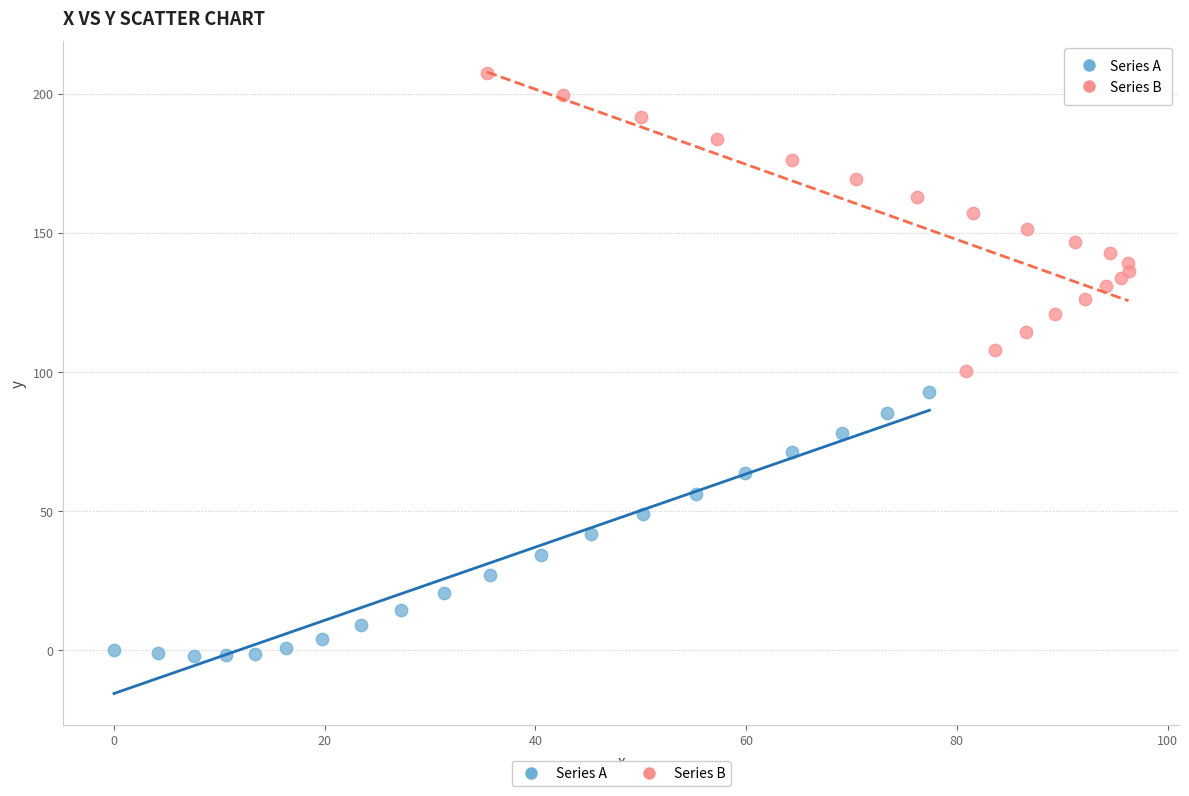

Which series has the largest Y range (max minus min)?

Series B